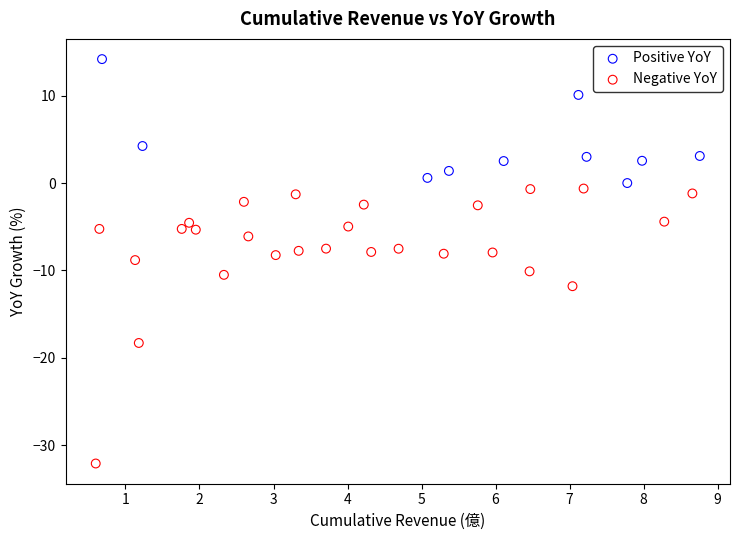

Which series has the largest Y range (max minus min)?

Negative YoY